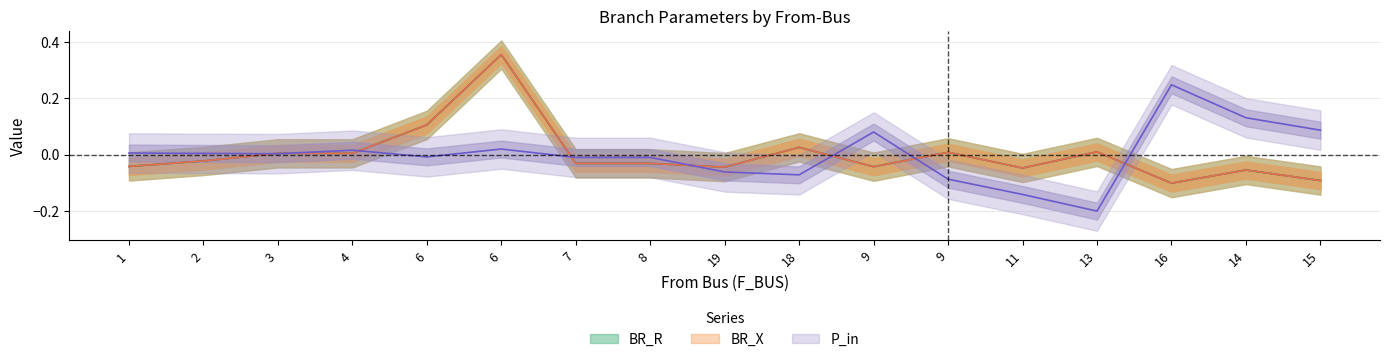

Reading left to right, transcribe all the data shown in this chart.

BR_R: -0.0	-0.0	0.0	0.0	0.1	0.4	-0.0	-0.0	-0.0	0.0	-0.0	0.0	-0.0	0.0	-0.1	-0.1	-0.1
BR_X: -0.0	-0.0	0.0	0.0	0.1	0.4	-0.0	-0.0	-0.0	0.0	-0.0	0.0	-0.0	0.0	-0.1	-0.1	-0.1
P_in: 0.0	0.0	0.0	0.0	-0.0	0.0	-0.0	-0.0	-0.1	-0.1	0.1	-0.1	-0.1	-0.2	0.2	0.1	0.1